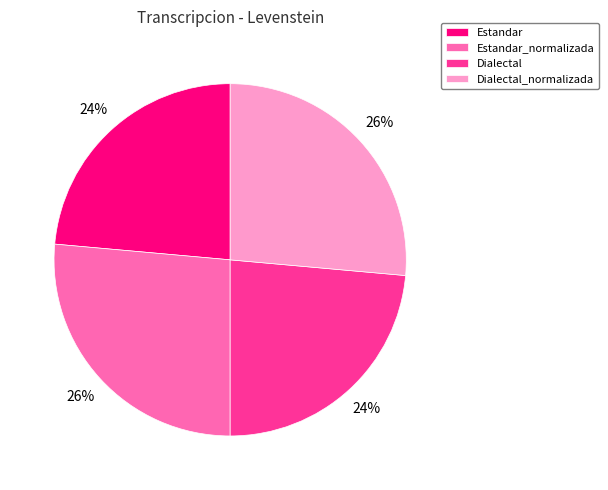

True or false: Dialectal_normalizada accounts for 26% of the total.

True